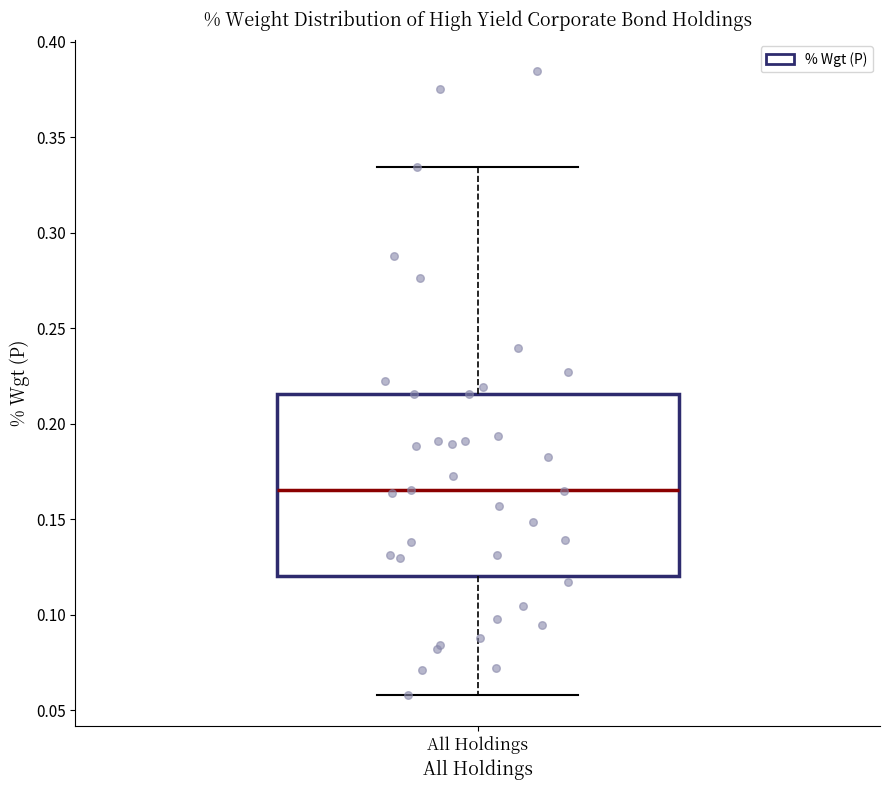

Read this box plot against the y-axis: the position of the median line, the range covered by the box, and the ends of both whiskers. The values are not printed on the chart, so give them approximately, as read against the axis.

median 0.165, box 0.120 to 0.215, whiskers 0.060 to 0.335